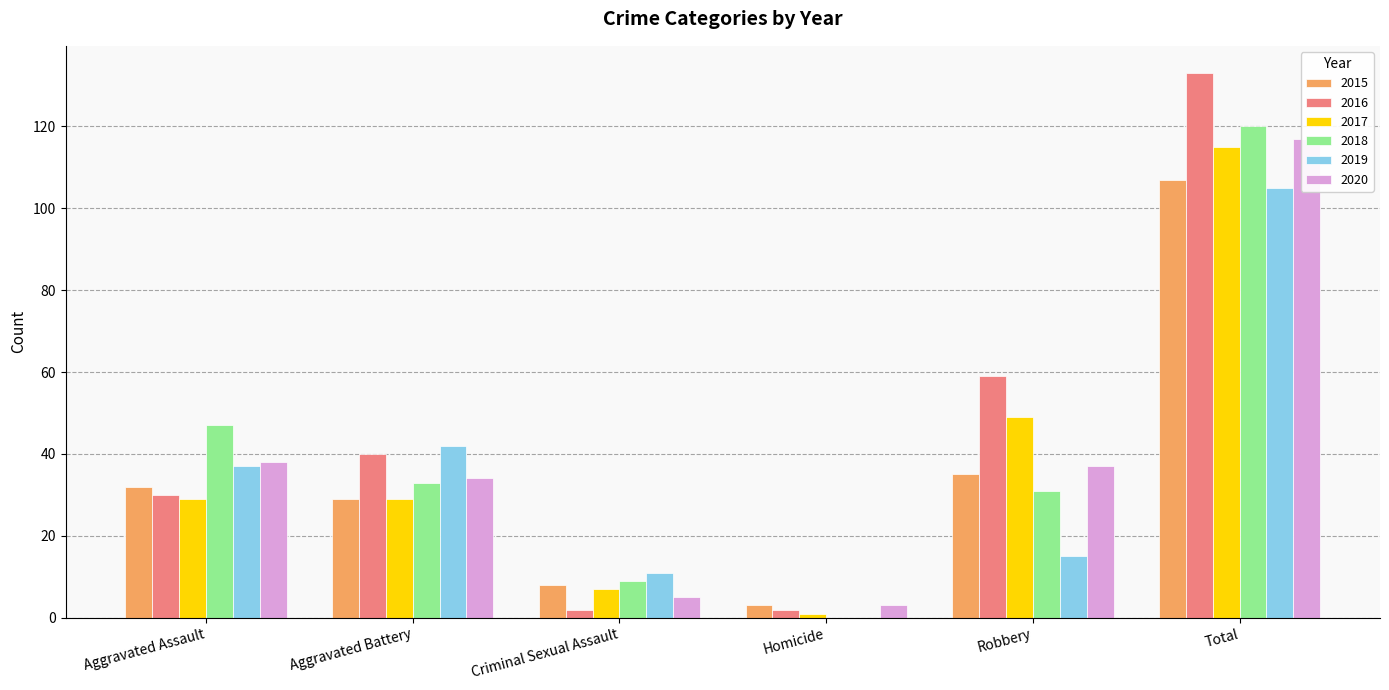

What are all the series names shown in the legend?

2015, 2016, 2017, 2018, 2019, 2020